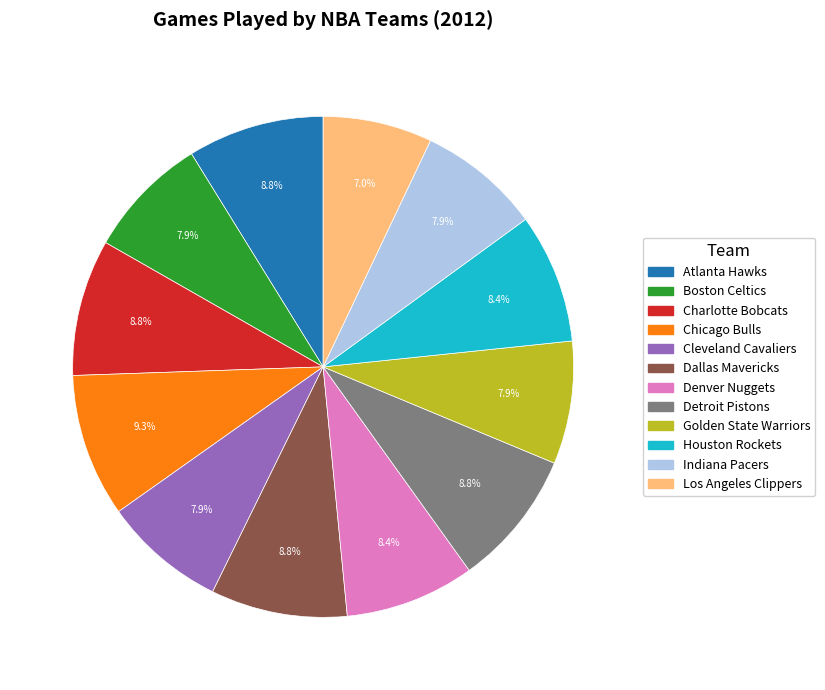

Does any single category account for the majority?

No